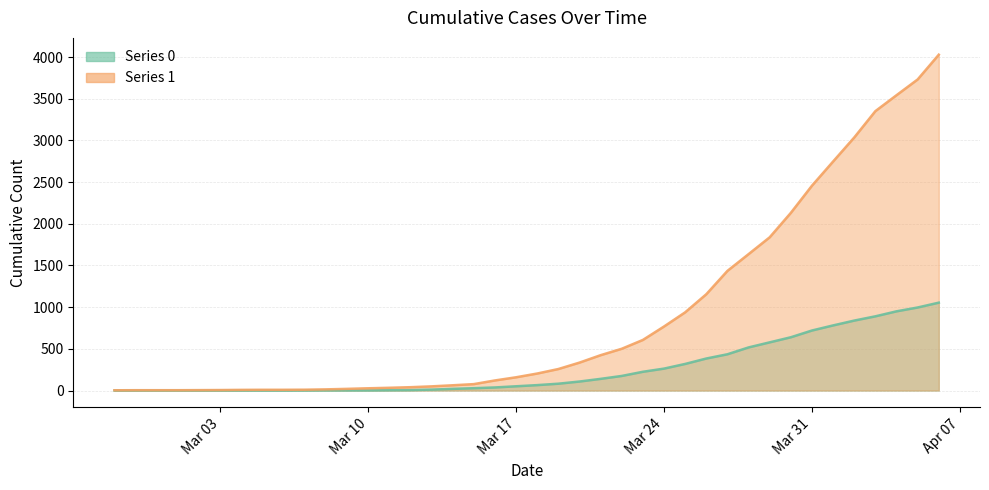

What is the difference between the 1 values at 2020-03-20 and 2020-03-26?

820